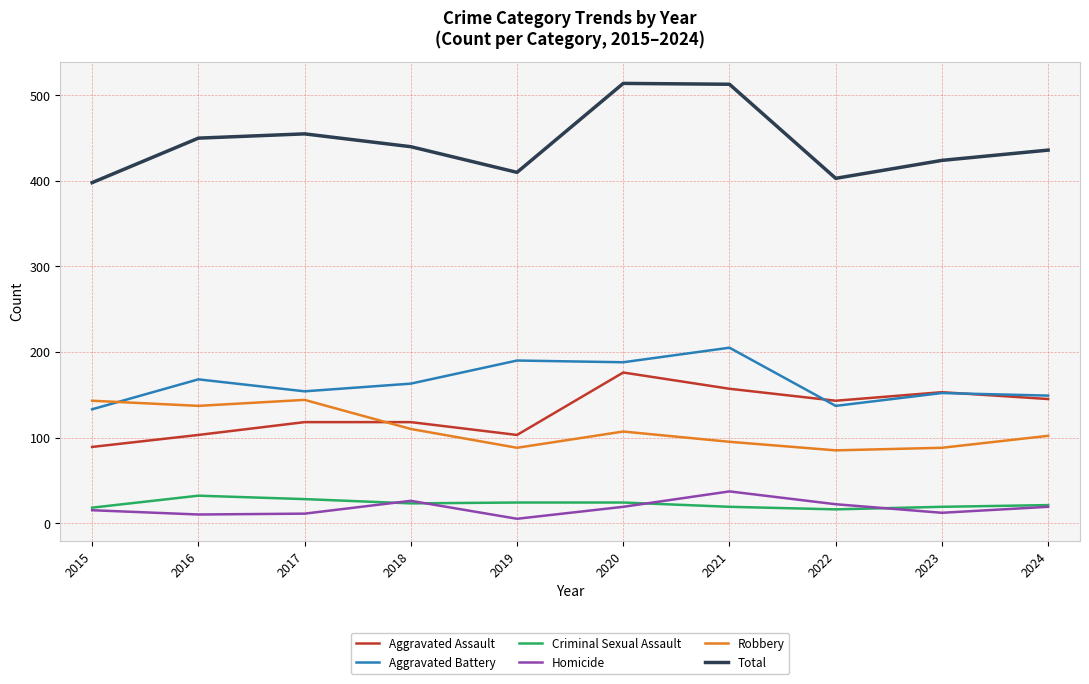

How many interior local valleys does the Robbery series have?

3